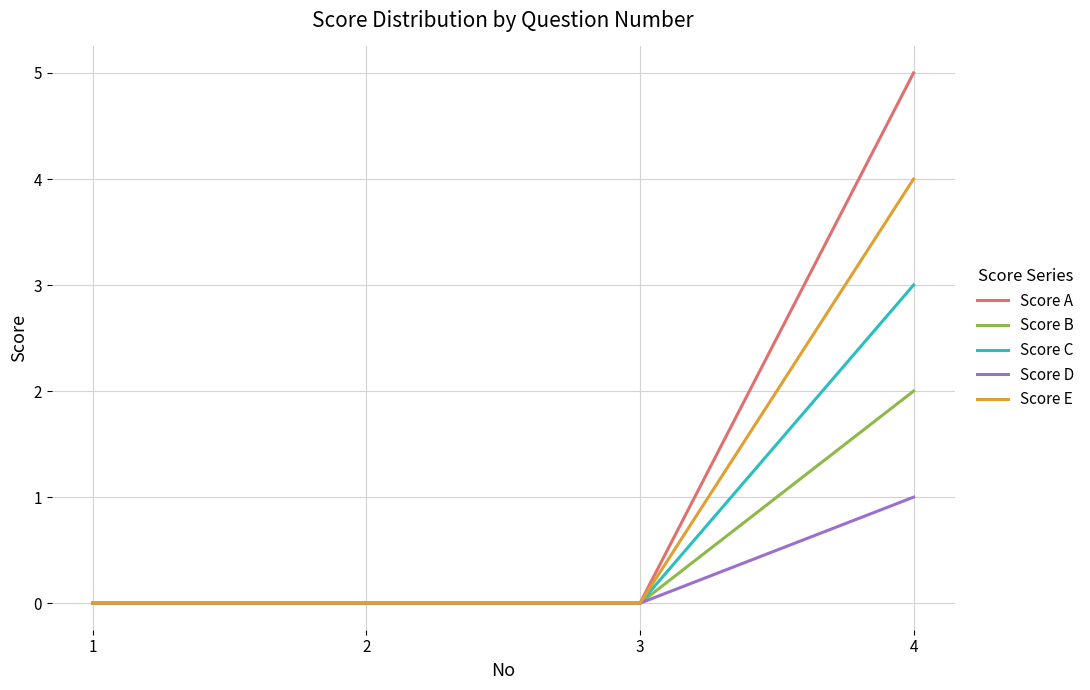

What is the maximum value shown in the chart?

5